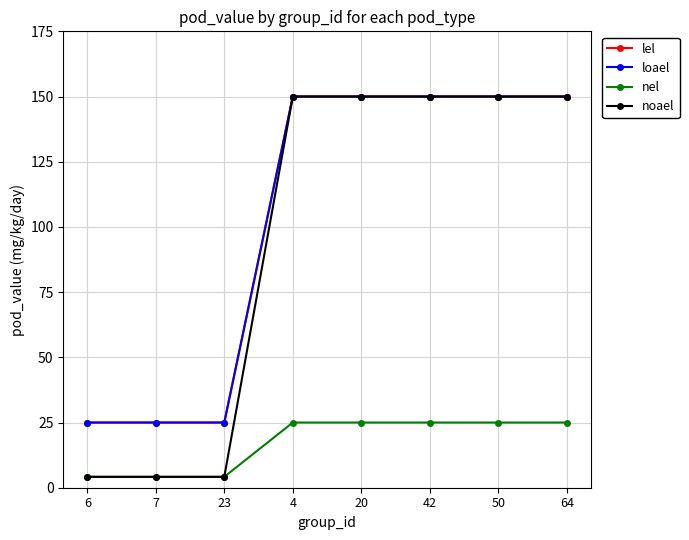

Between 42 and 50, which is larger?

42